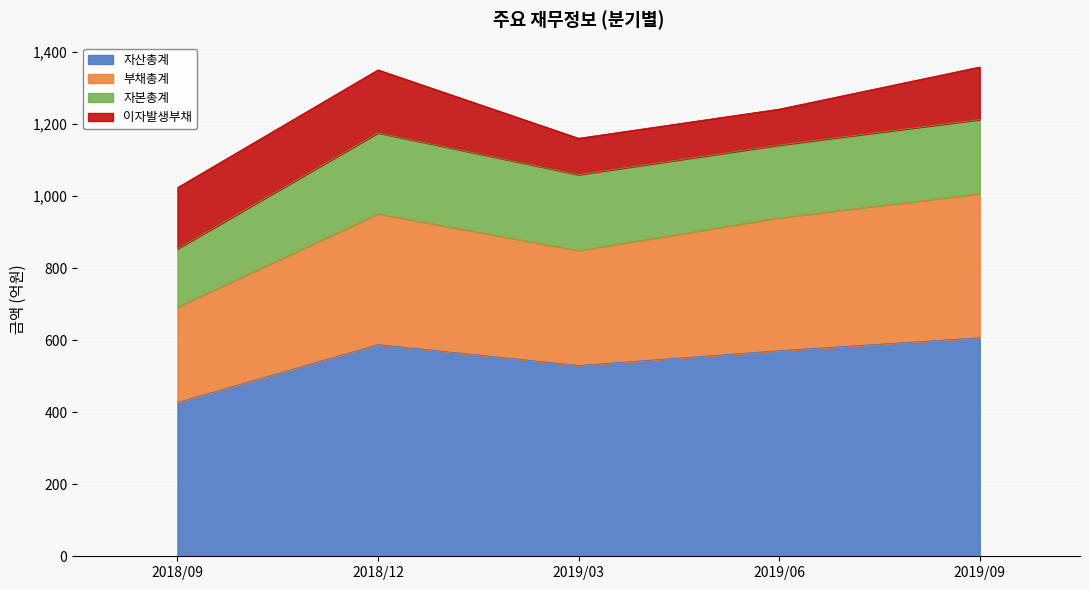

What is the sum of the 자산총계 values at 2018/12 and 2019/09?

1195